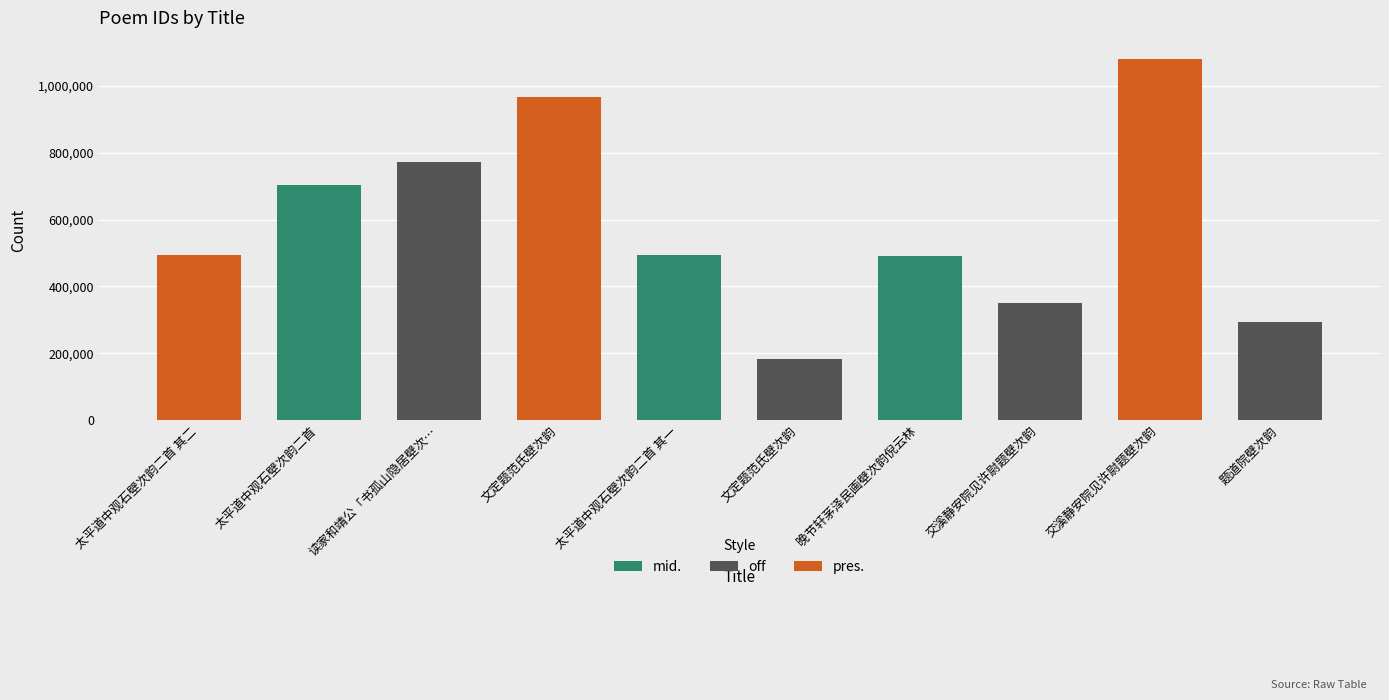

How many categories are shown in the chart?

10